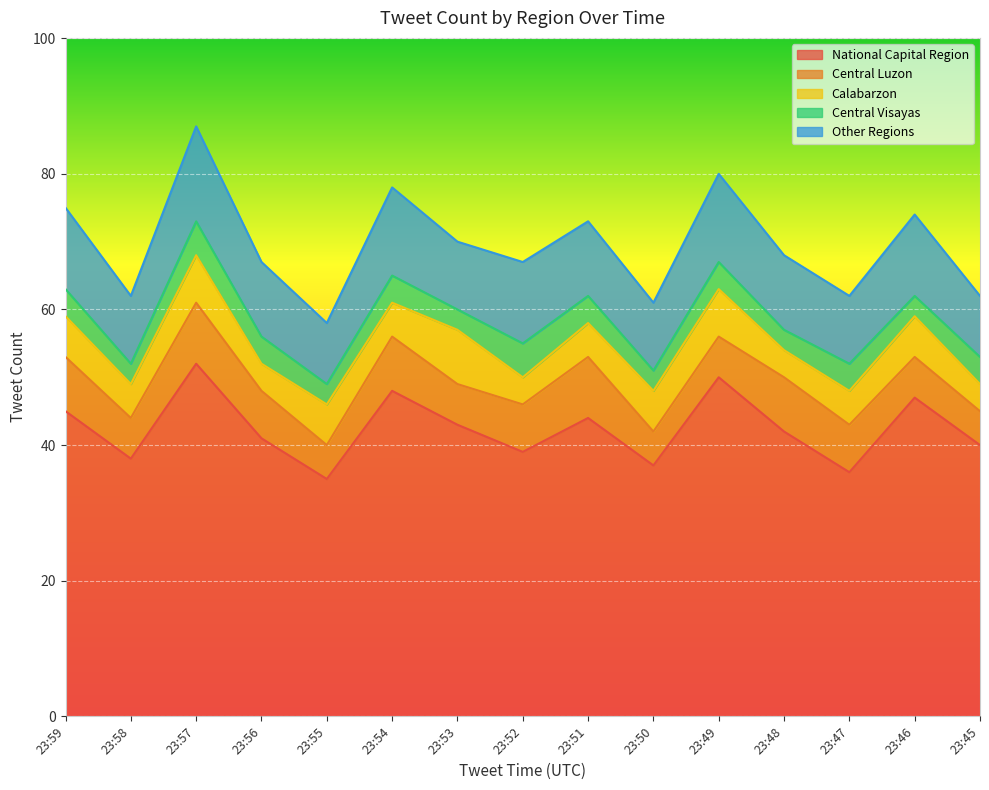

What is the difference between the maximum and minimum values in the Central Visayas series?

2